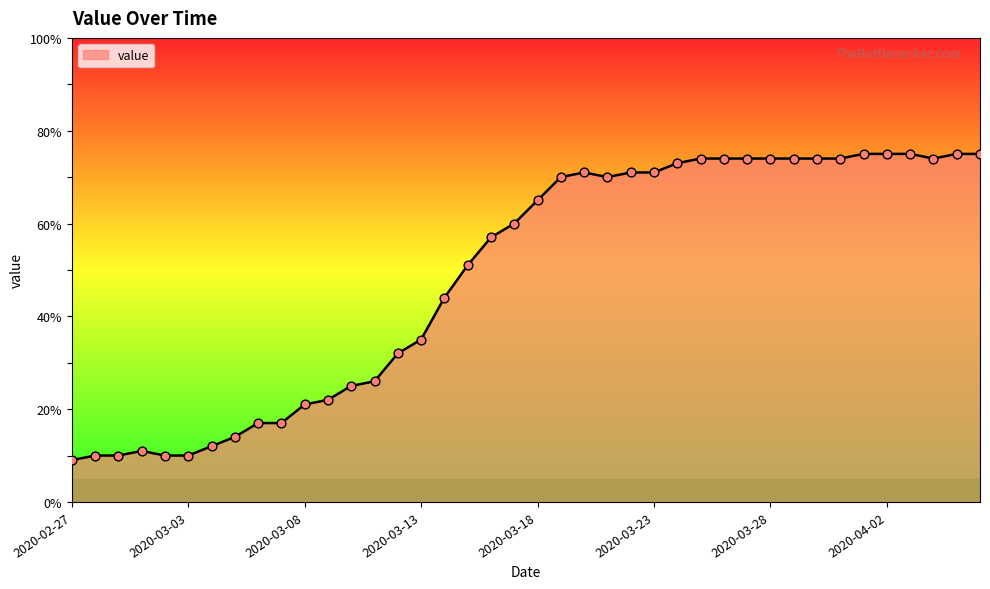

What is the smallest value displayed?

9